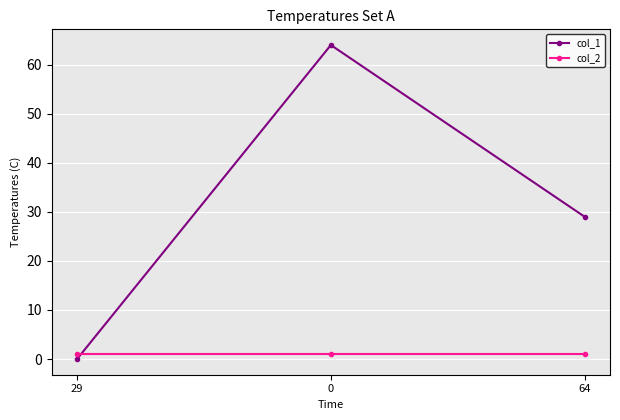

Rank the categories by col_1 value from lowest to highest.

29, 64, 0